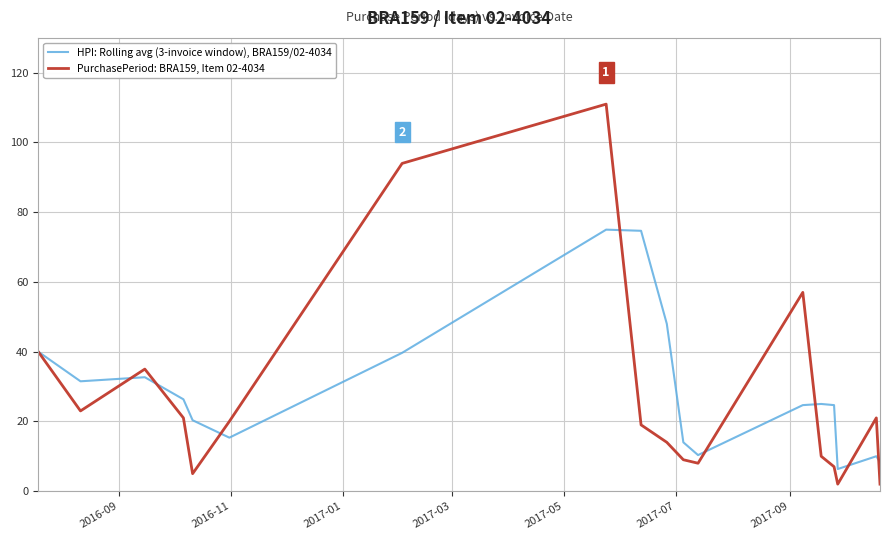

How many distinct data groups are displayed?

2